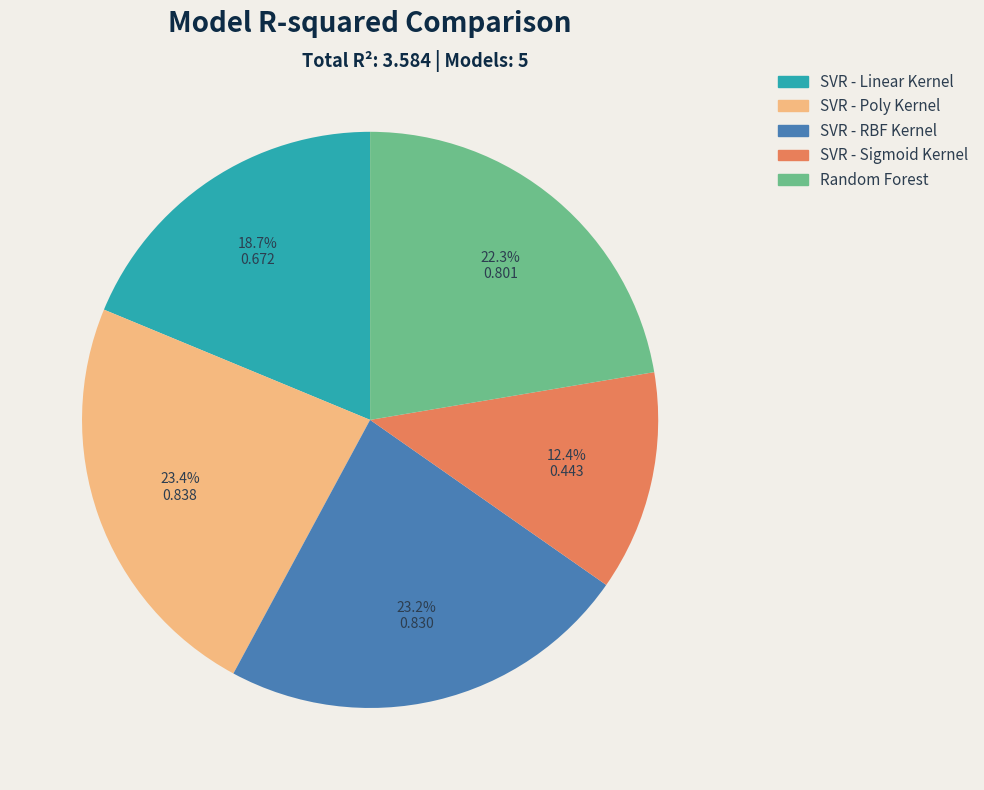

Between SVR - Sigmoid Kernel and SVR - RBF Kernel, which is larger?

SVR - RBF Kernel